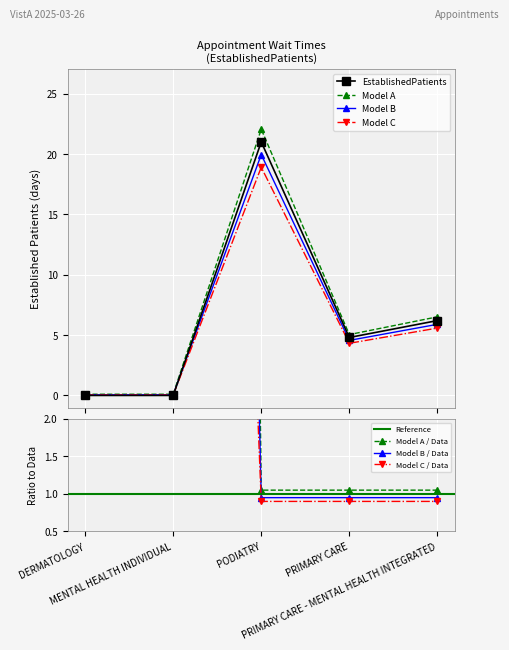

What is the maximum value for Model C?

18.9